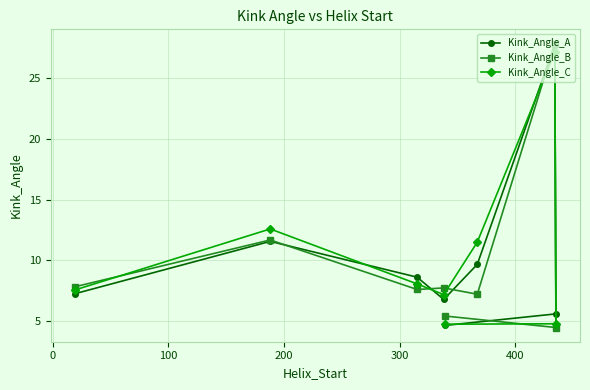

Rank the series by their average value, from lowest to highest.

Kink_Angle_B, Kink_Angle_A, Kink_Angle_C